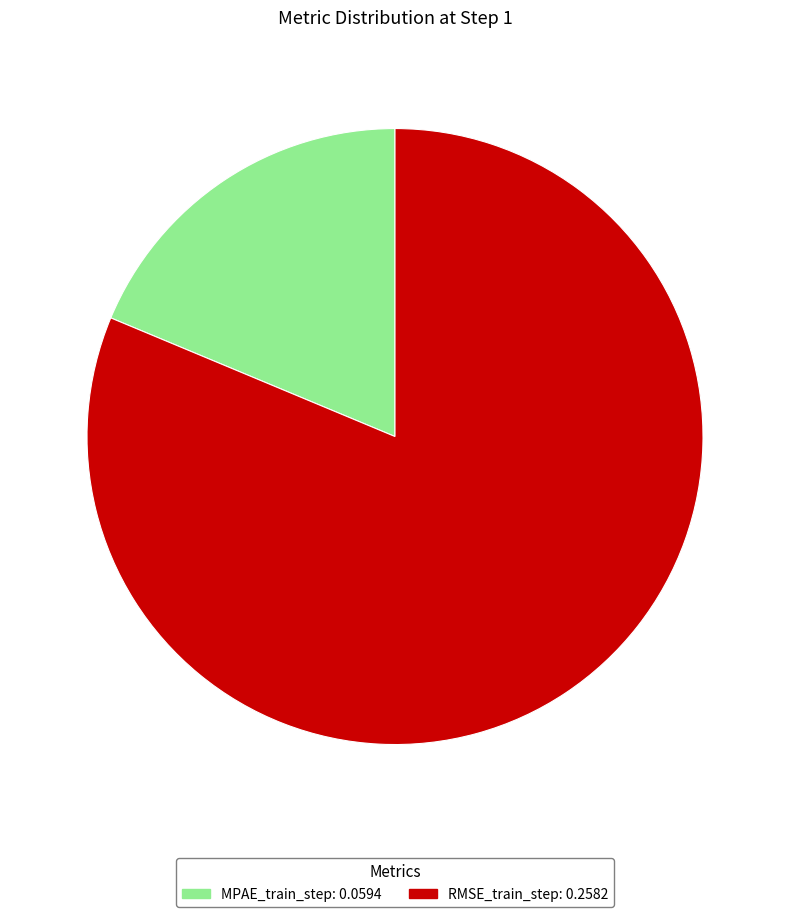

Rank the categories by value from highest to lowest.

RMSE_train_step, MPAE_train_step